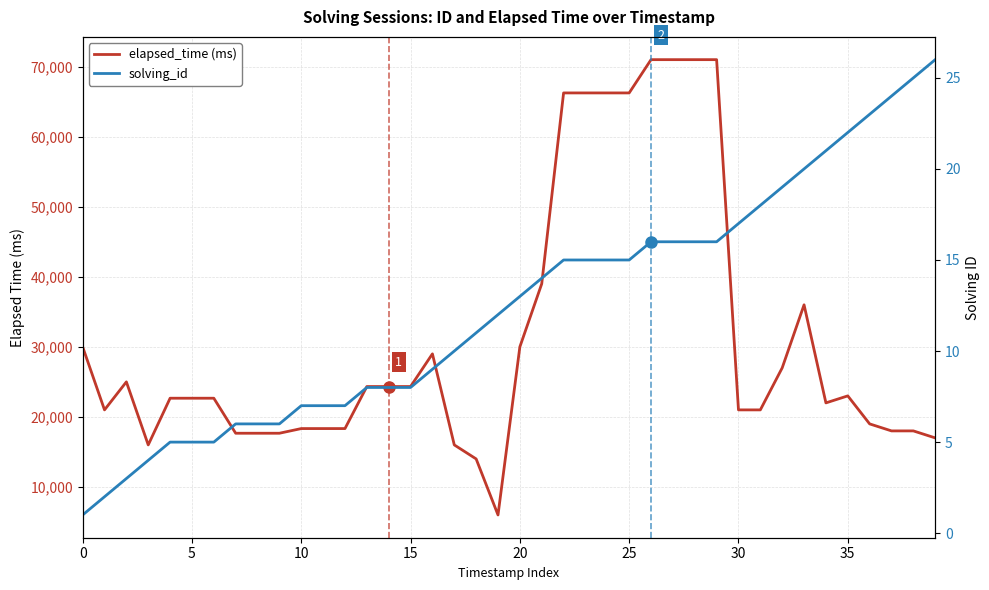

How many data points in elapsed_time (ms) are above 22666?

19